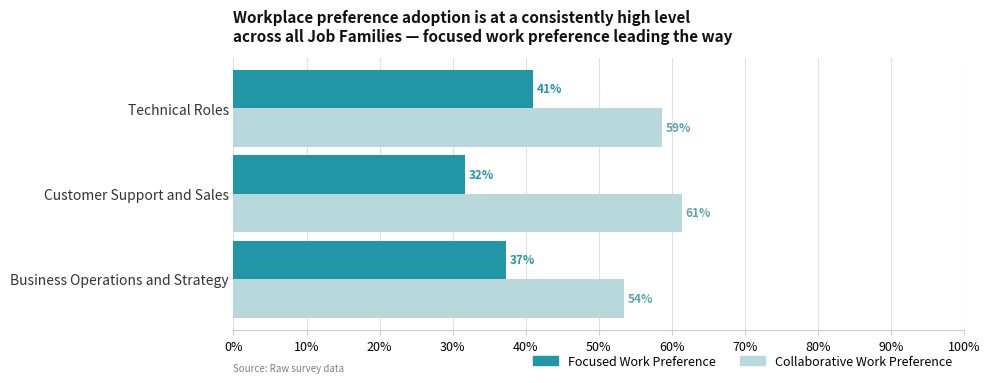

What are all the series names shown in the legend?

Focused Work Preference, Collaborative Work Preference